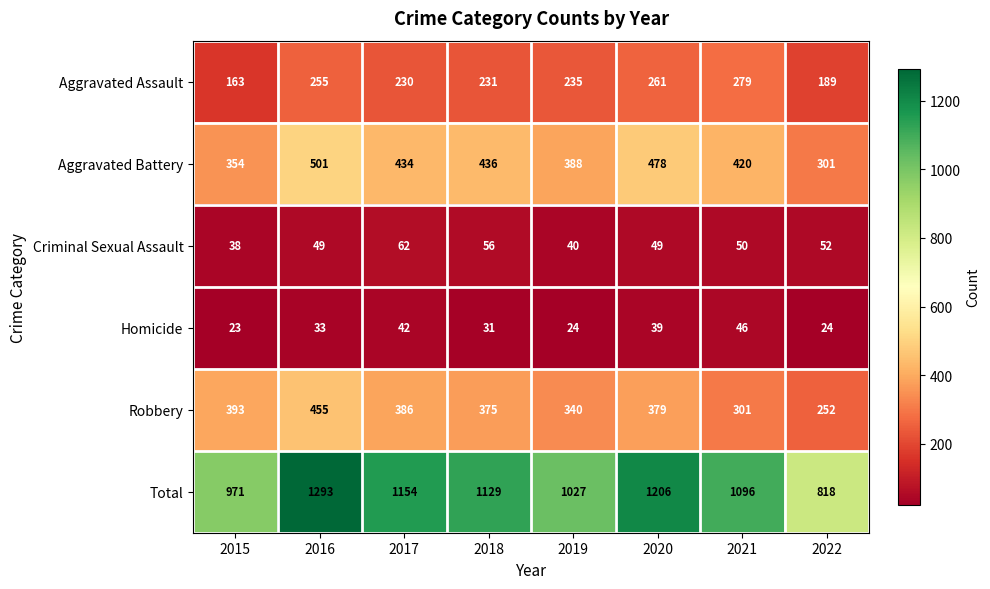

Which series has the largest range (max minus min)?

Total